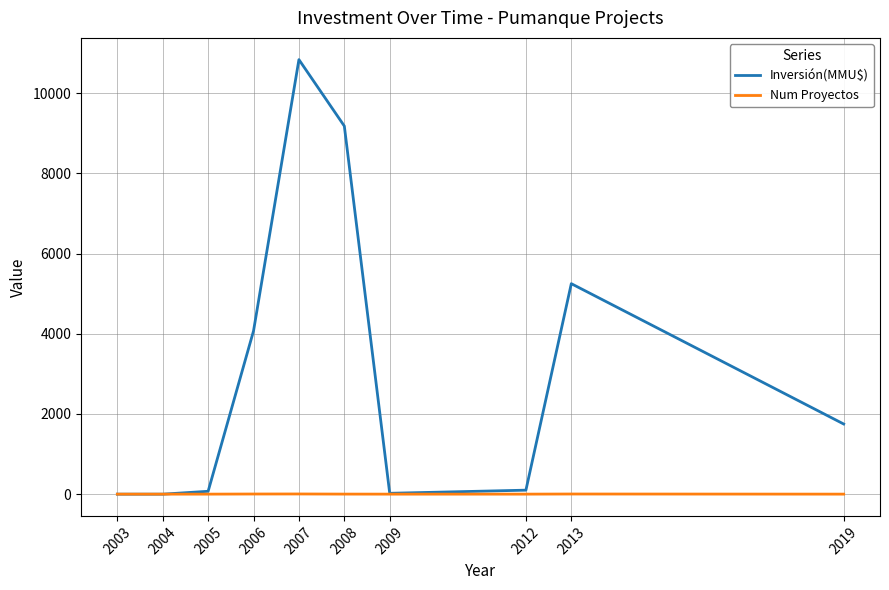

Which series has the widest spread of values?

Inversión(MMU$)